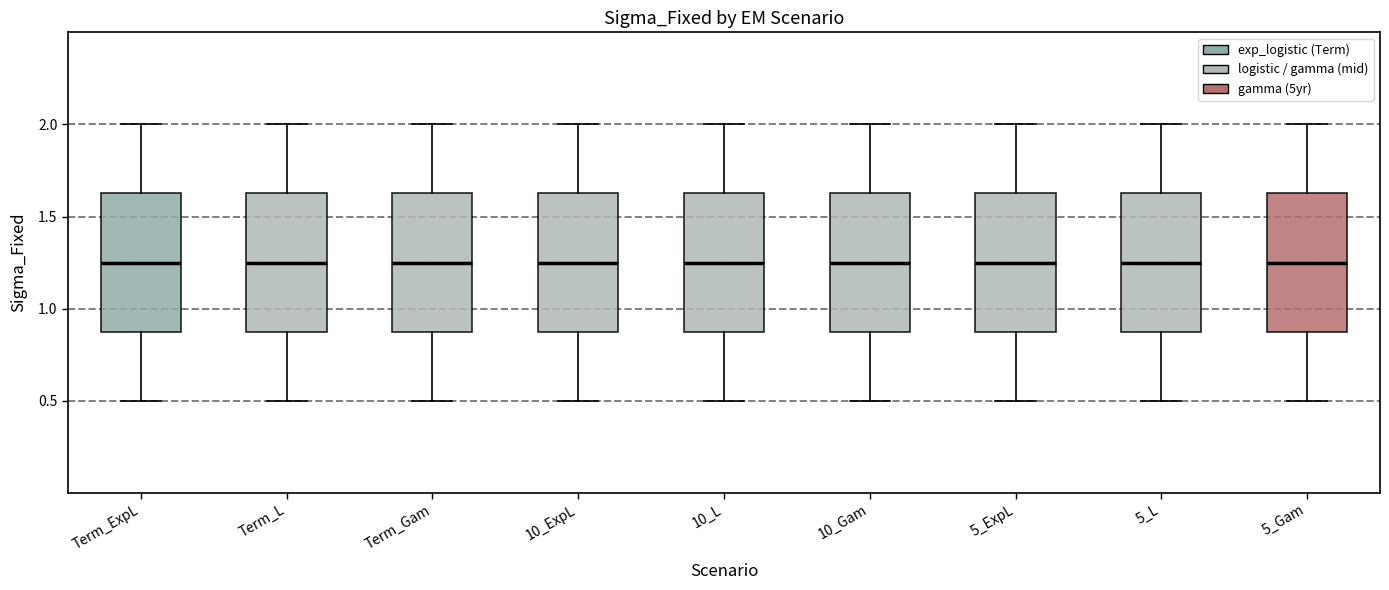

Reading left to right, transcribe this box plot: for each box, give where its median line is, the range the box spans, and where its two whiskers end, as read against the y-axis. The values are not printed on the chart, so give them approximately, as read against the axis.

Term_ExpL: median 1.25, box 0.90 to 1.65, whiskers 0.50 to 2.00
Term_L: median 1.25, box 0.90 to 1.65, whiskers 0.50 to 2.00
Term_Gam: median 1.25, box 0.90 to 1.65, whiskers 0.50 to 2.00
10_ExpL: median 1.25, box 0.90 to 1.65, whiskers 0.50 to 2.00
10_L: median 1.25, box 0.90 to 1.65, whiskers 0.50 to 2.00
10_Gam: median 1.25, box 0.90 to 1.65, whiskers 0.50 to 2.00
5_ExpL: median 1.25, box 0.90 to 1.65, whiskers 0.50 to 2.00
5_L: median 1.25, box 0.90 to 1.65, whiskers 0.50 to 2.00
5_Gam: median 1.25, box 0.90 to 1.65, whiskers 0.50 to 2.00